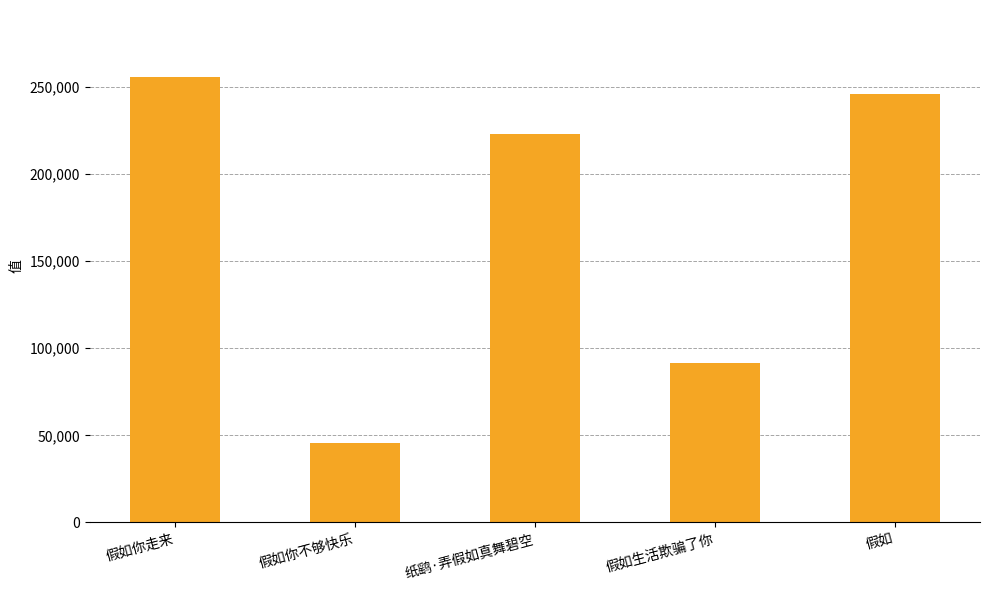

What is the change in value from 假如你走来 to 假如?

-9892